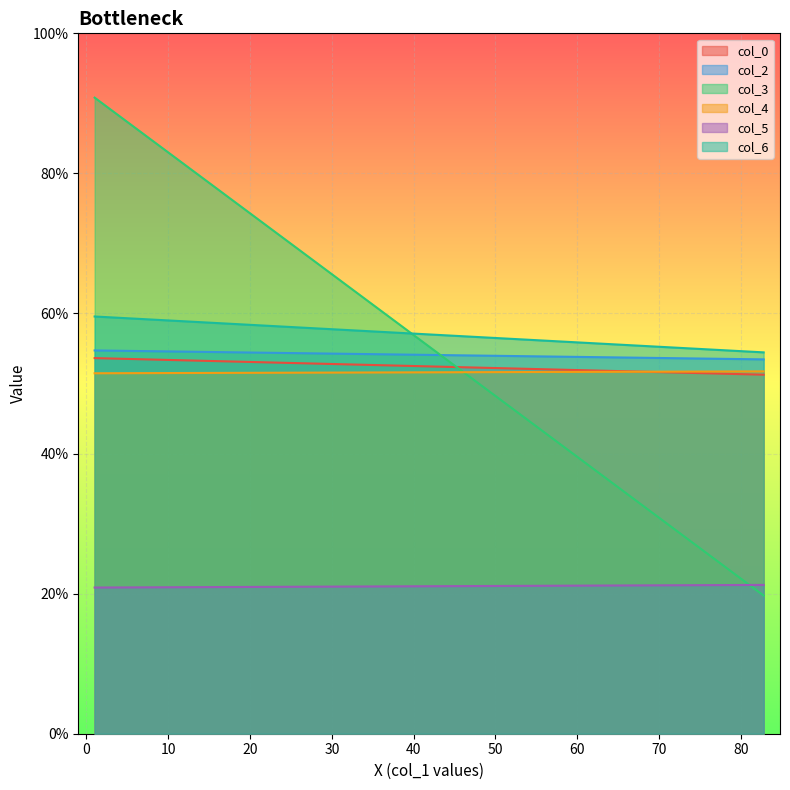

Reading left to right, list all the values displayed in this chart.

col_0: 1=53.6	82.796875=51.3
col_2: 1=54.7	82.796875=53.4
col_3: 1=90.8	82.796875=19.7
col_4: 1=51.5	82.796875=51.7
col_5: 1=20.9	82.796875=21.2
col_6: 1=59.6	82.796875=54.4